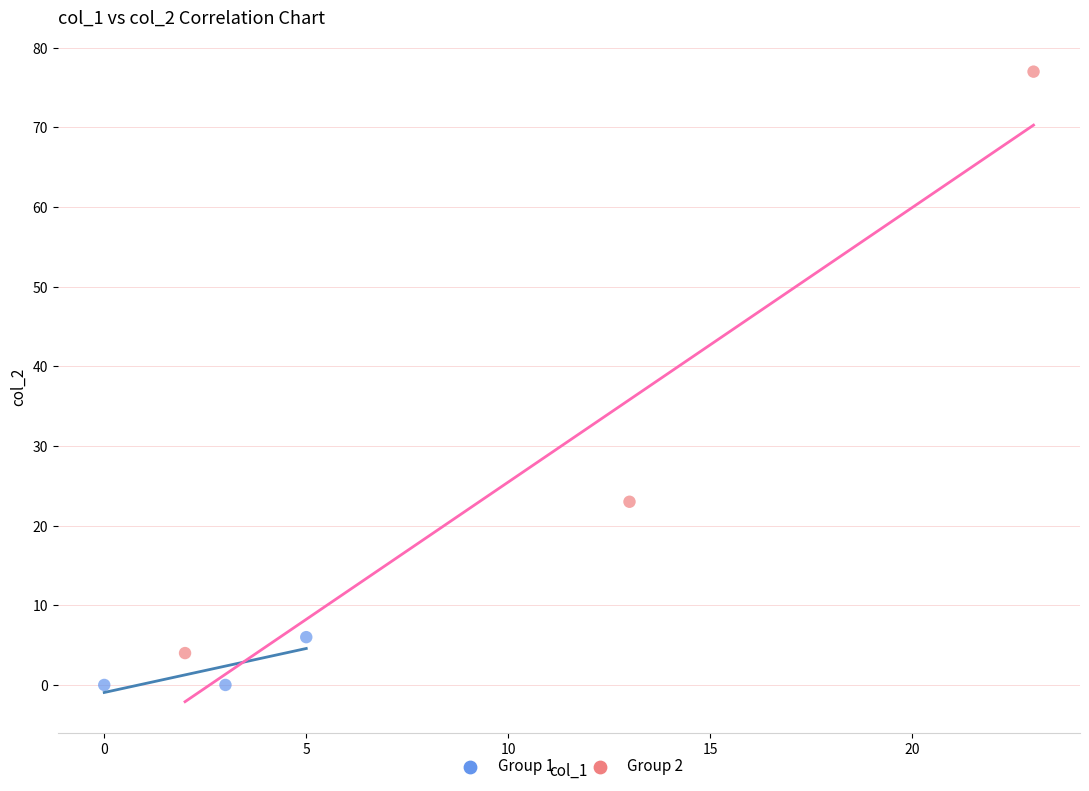

Which series has the largest Y range (max minus min)?

Group 2